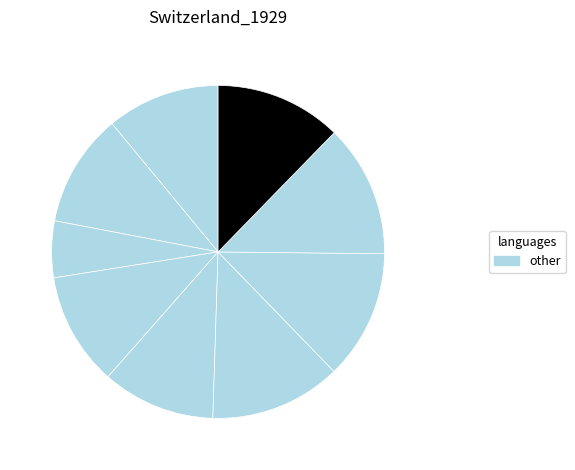

To the nearest percent, what is the average slice percentage?

11%